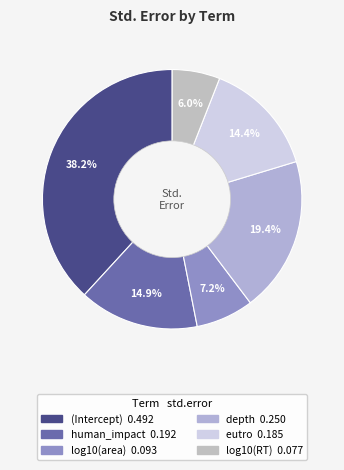

The depth slice represents 19% of the pie. True or false?

True